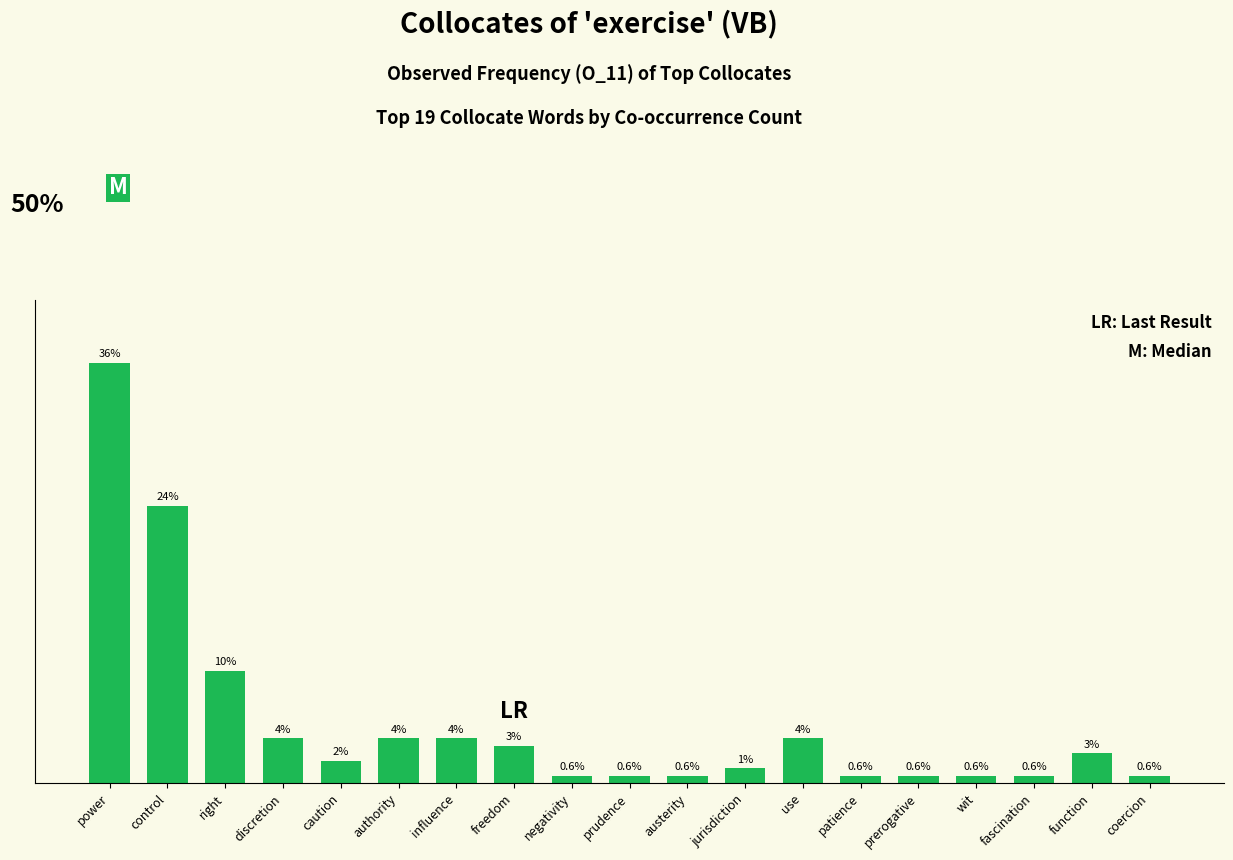

Are the bars horizontal?

No